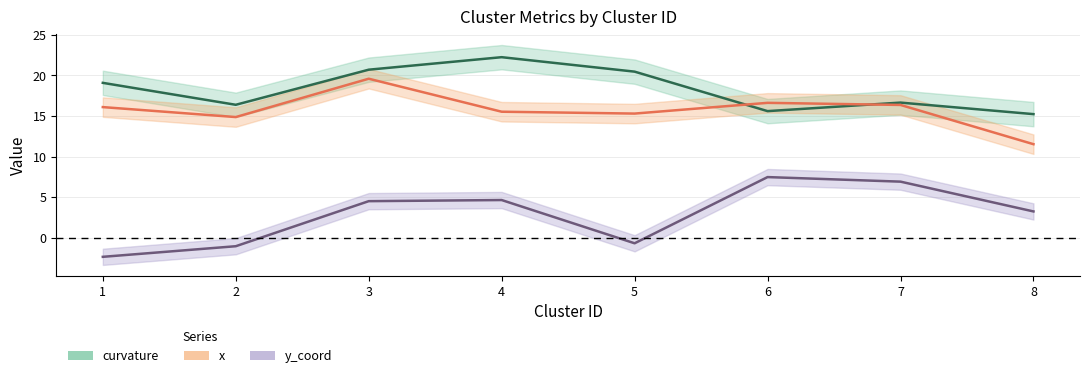

At which category is the sum across all series the highest?

3